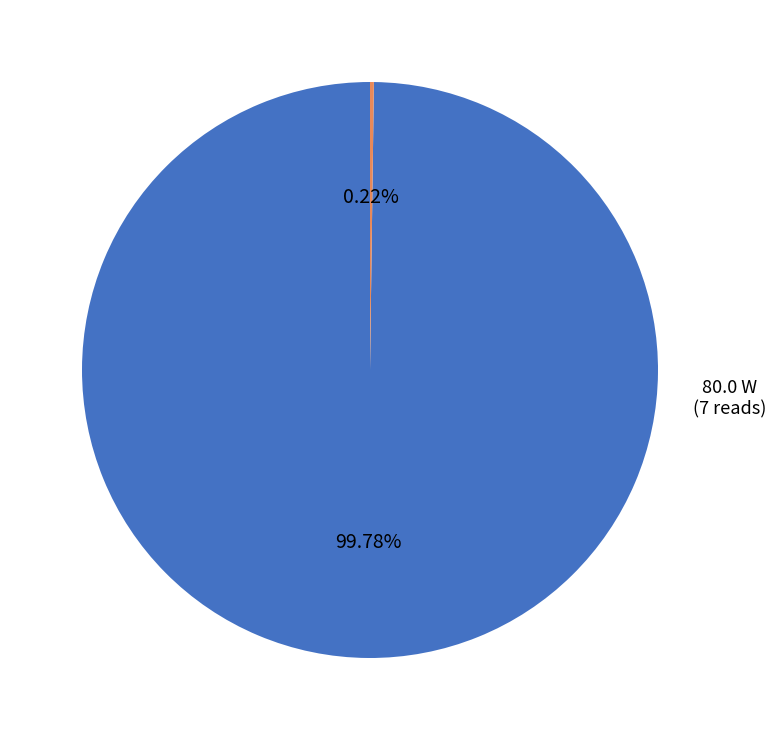

Is there any slice that represents more than half of the pie?

Yes